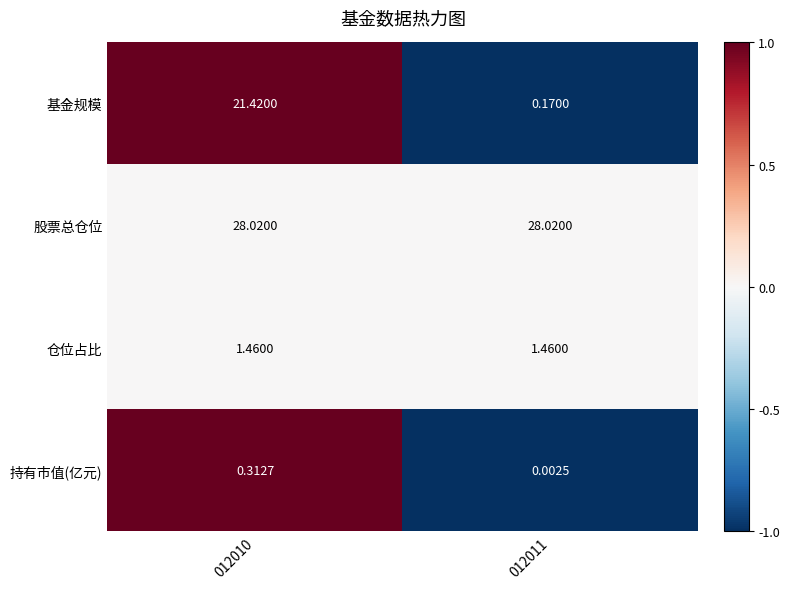

What is the total value across all series at 012011?

29.7